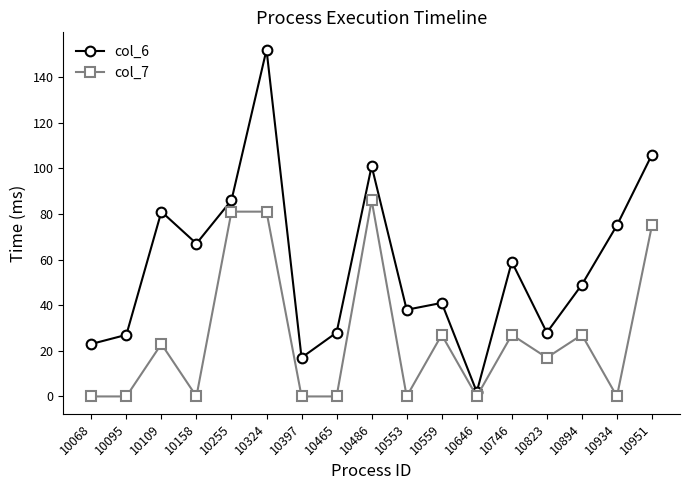

What are all the series names shown in the legend?

col_6, col_7